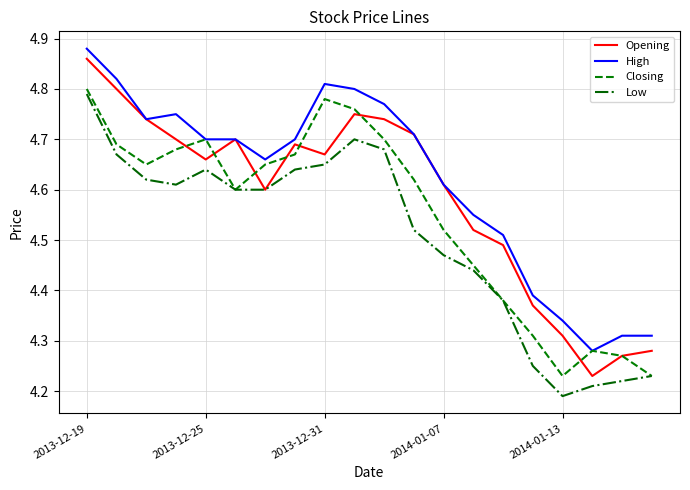

True or false: Low and High intersect in this chart.

False